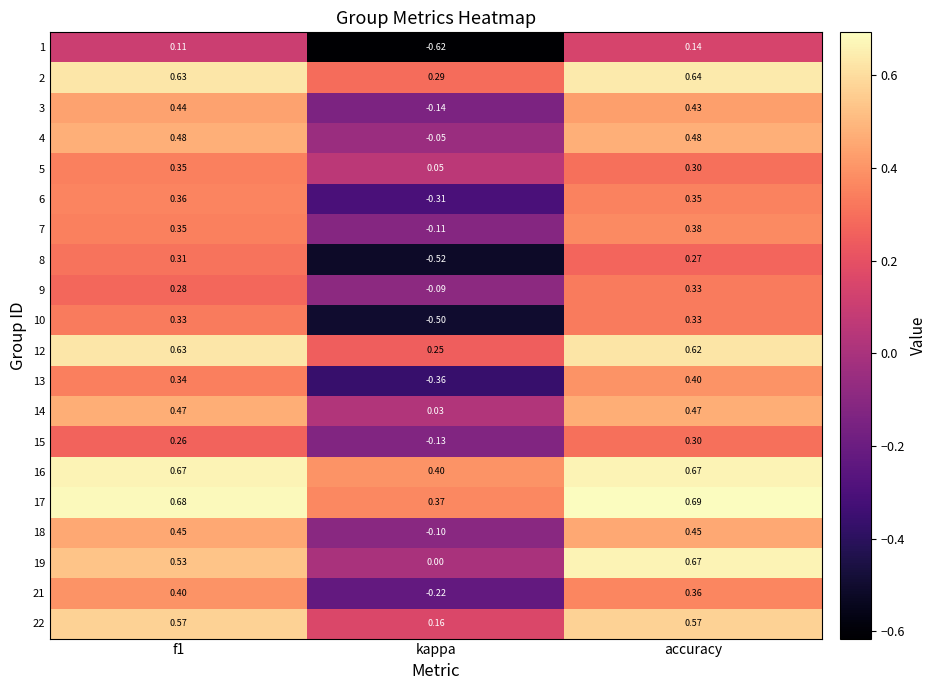

At which category does the chart reach its peak across all series?

accuracy